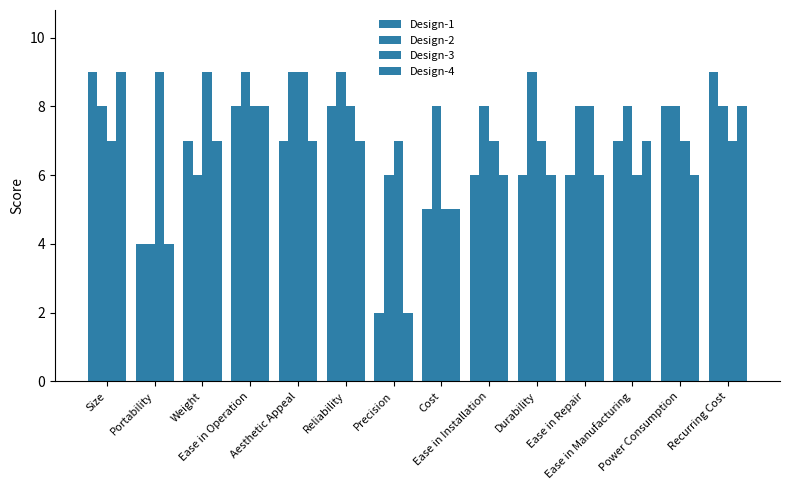

Does the chart contain any negative values?

No